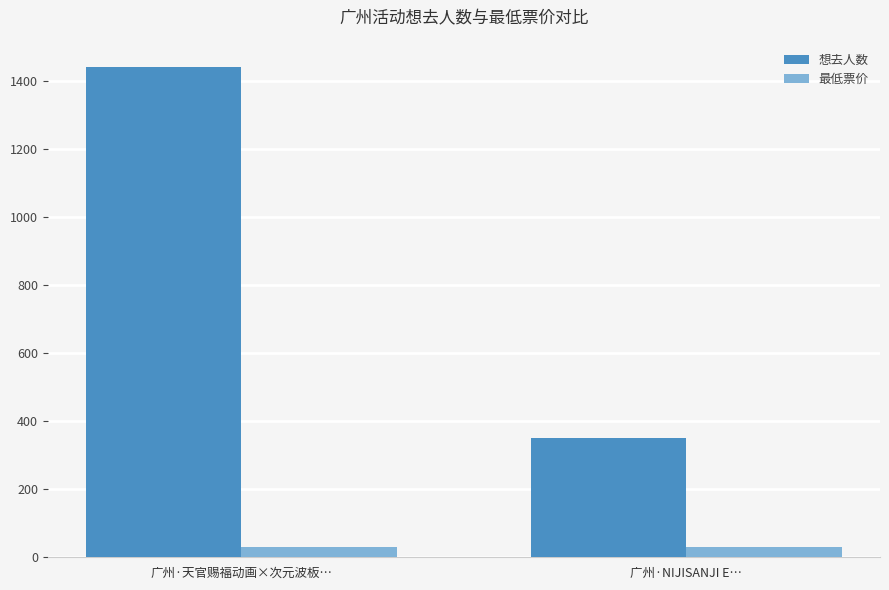

What is the value of the 最低票价 bar at the 2nd from the left?

30